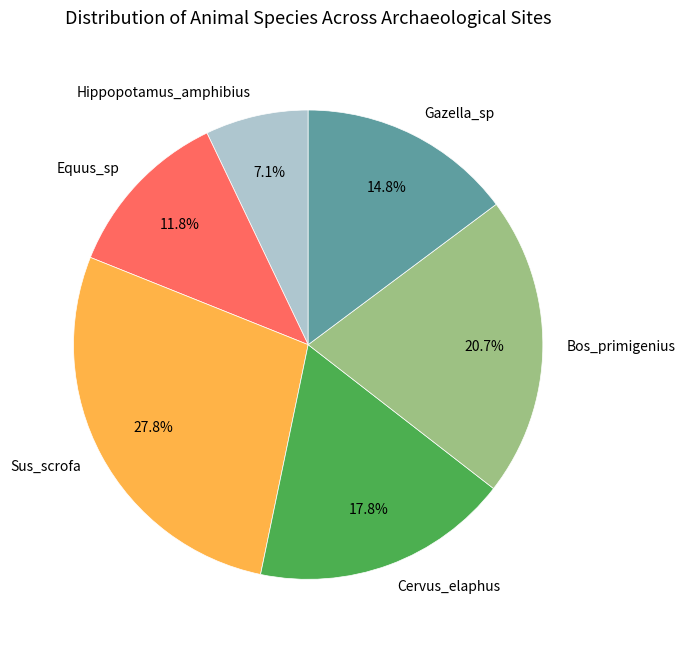

Which has a higher value, Sus_scrofa or Cervus_elaphus?

Sus_scrofa